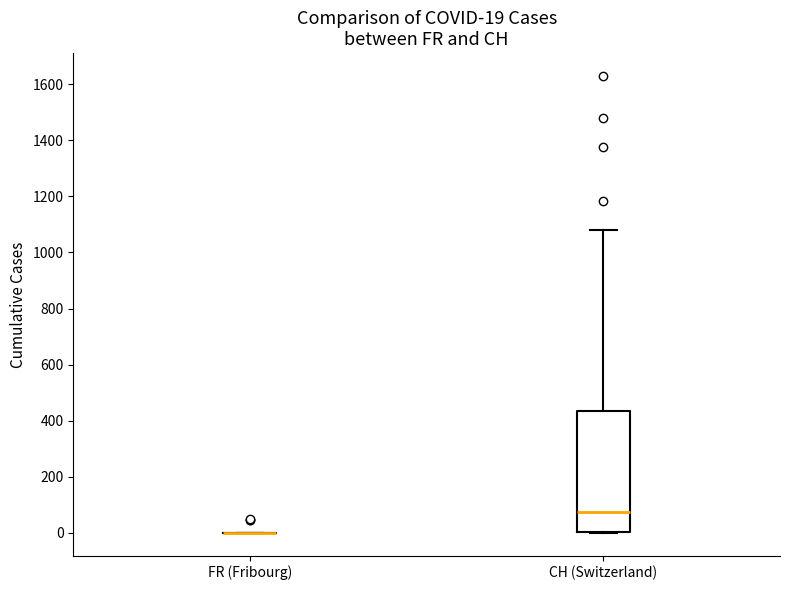

Comparing the boxes themselves (not the whiskers), which one is the tallest?

CH (Switzerland)